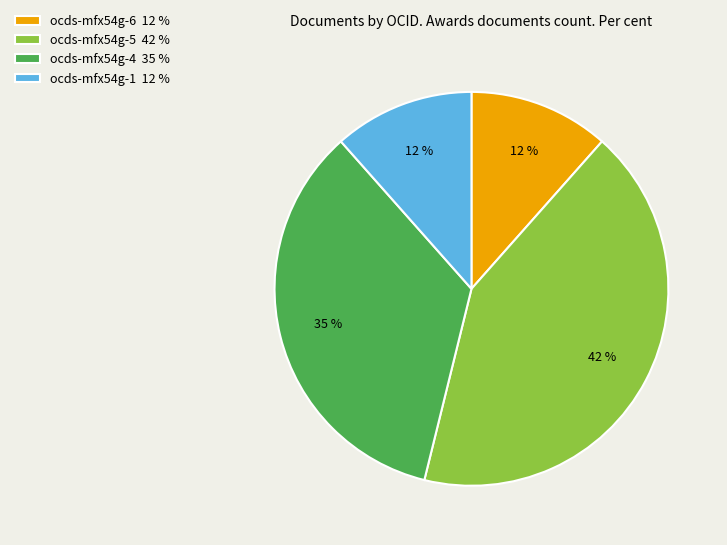

To the nearest percent, what percentage of the pie is ocds-mfx54g-1 12 %?

12%